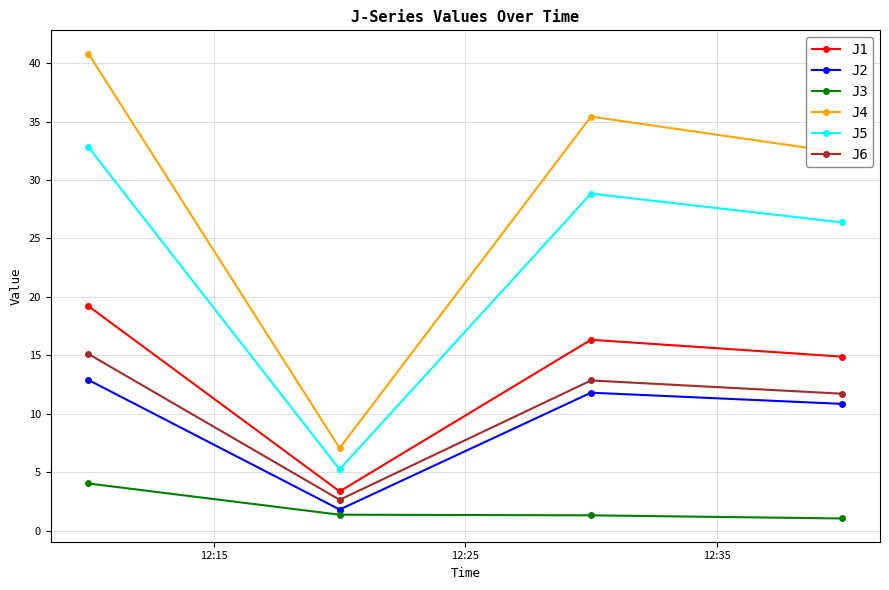

True or false: J3 and J4 cross at least once.

False